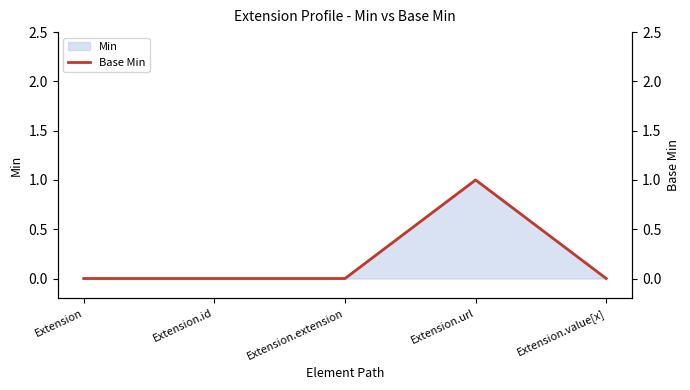

Reading left to right, transcribe all the data shown in this chart.

0	0	0	1	0